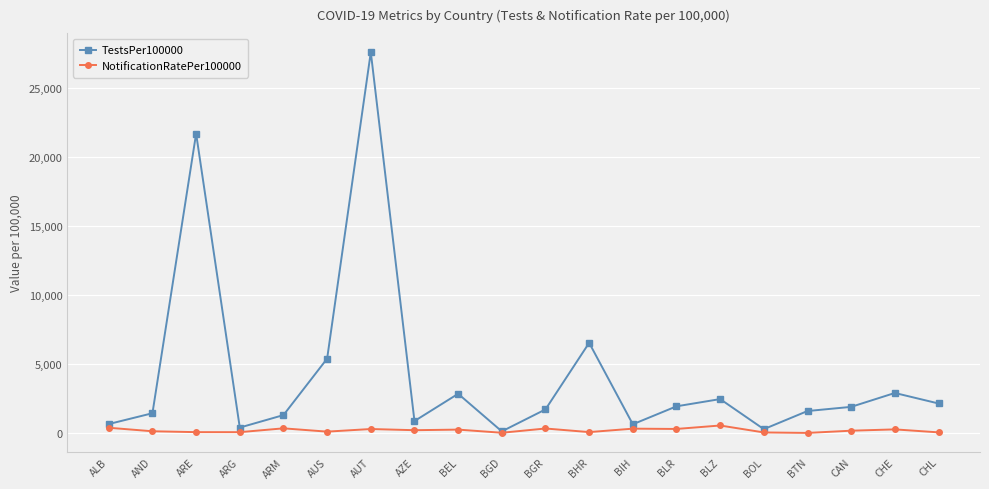

How many lines are shown in the chart?

2